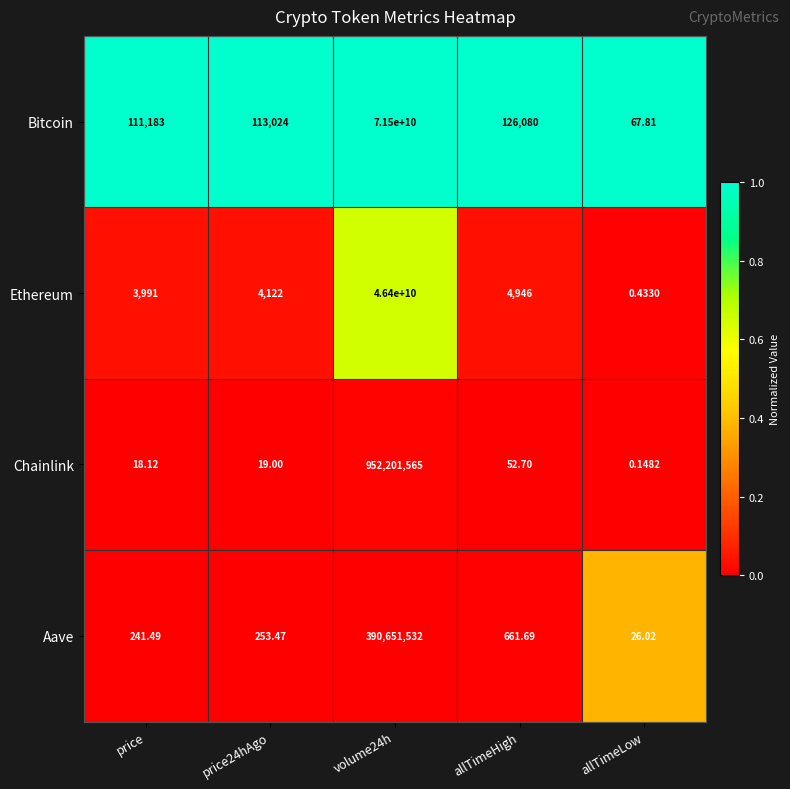

Where is Chainlink nearest to the value 476100782?

allTimeHigh